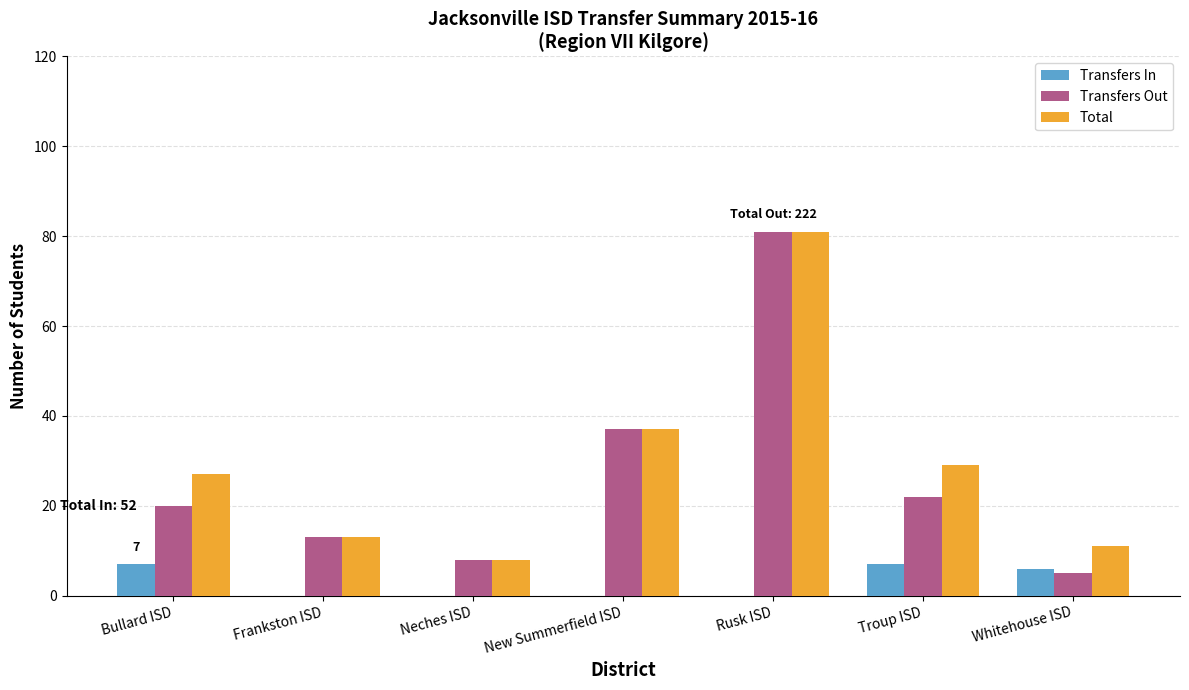

What is the average value of the Total series?

29